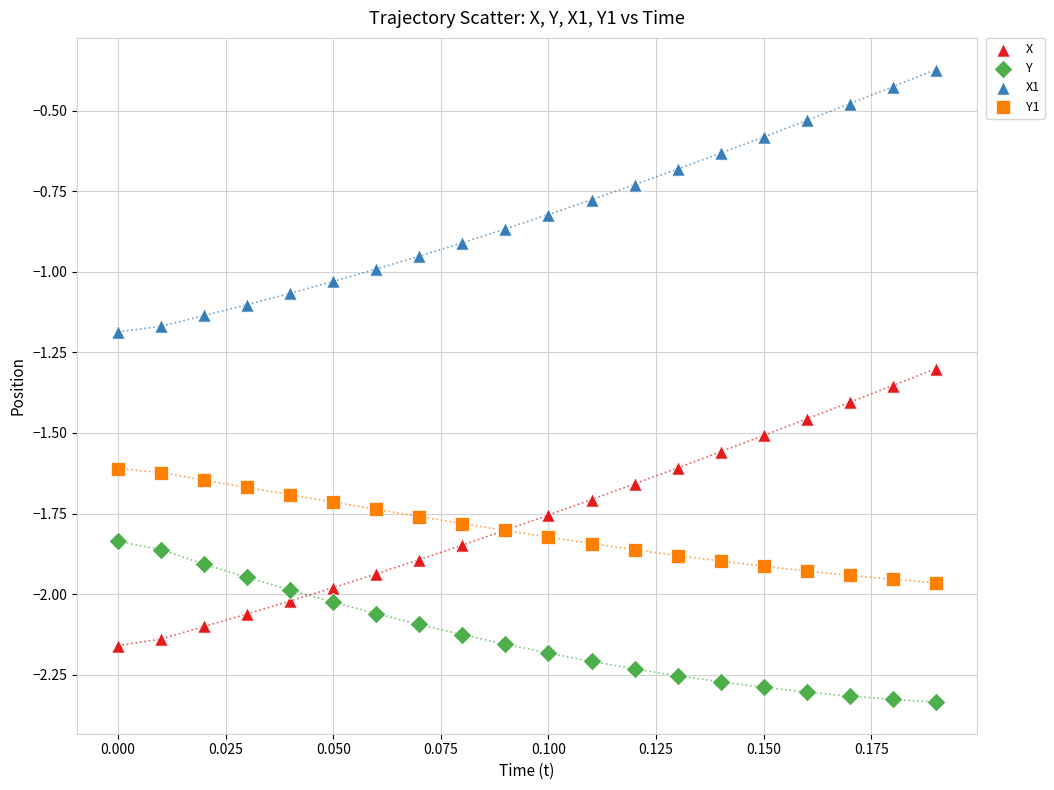

What are all the series names shown in the legend?

X, Y, X1, Y1